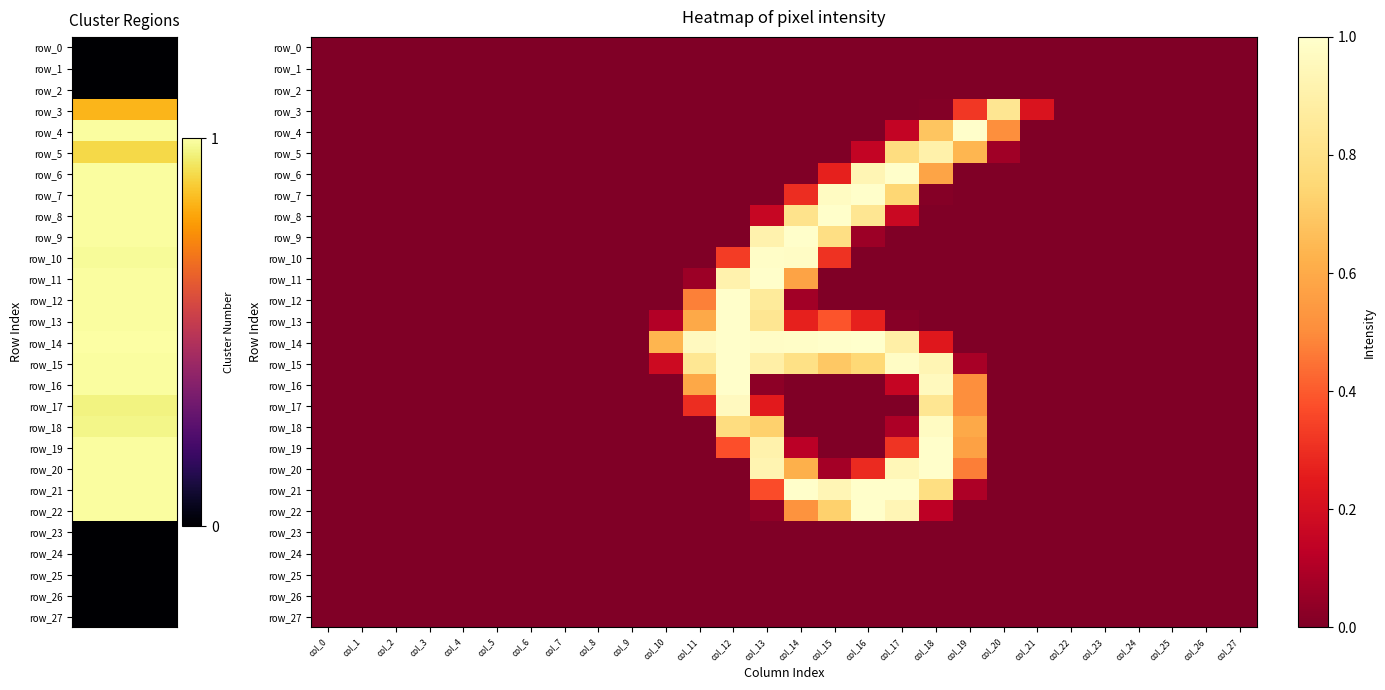

At how many categories does at least one series exceed 0?

12